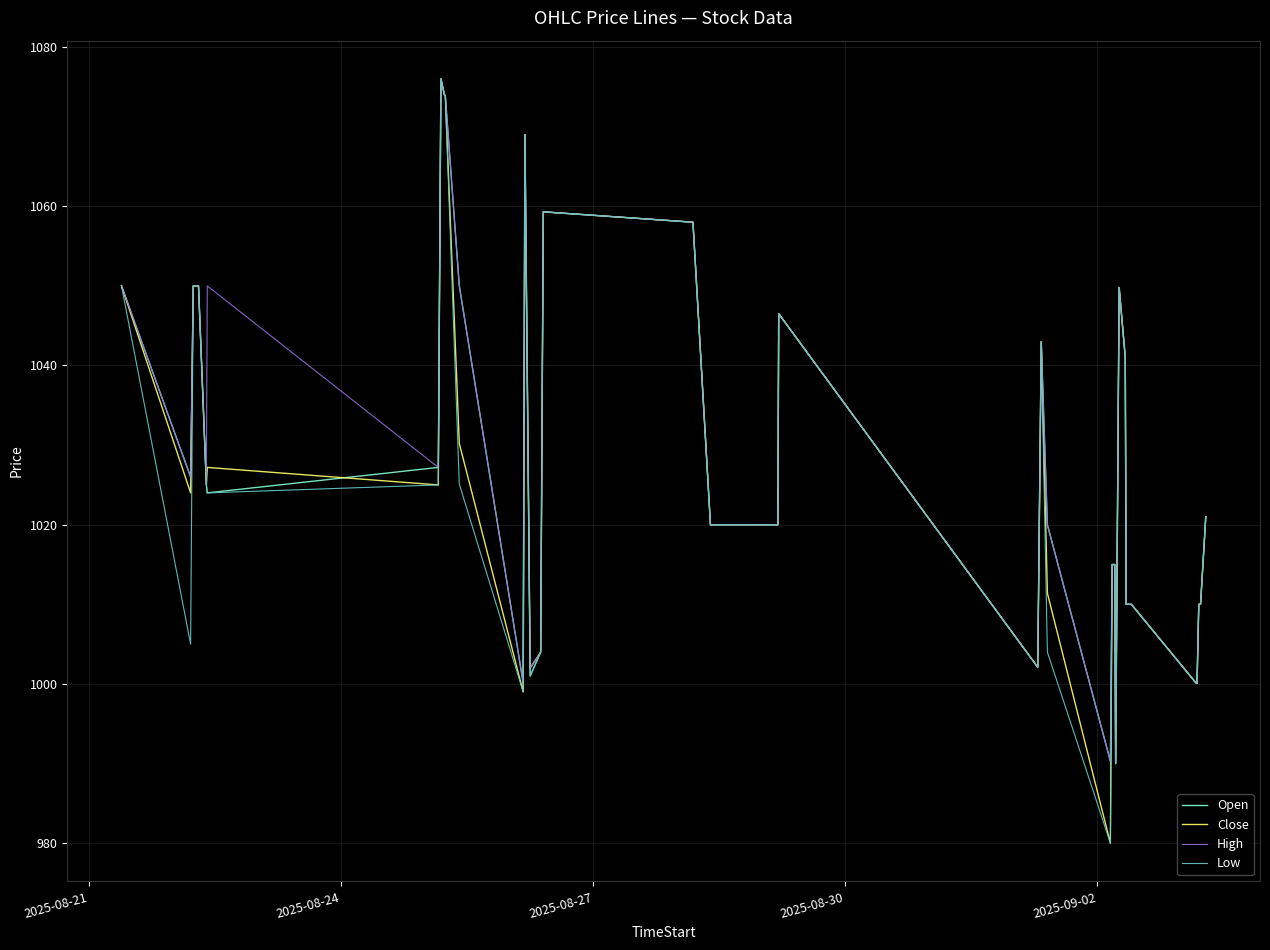

Does the chart display data point markers on the line(s)?

No